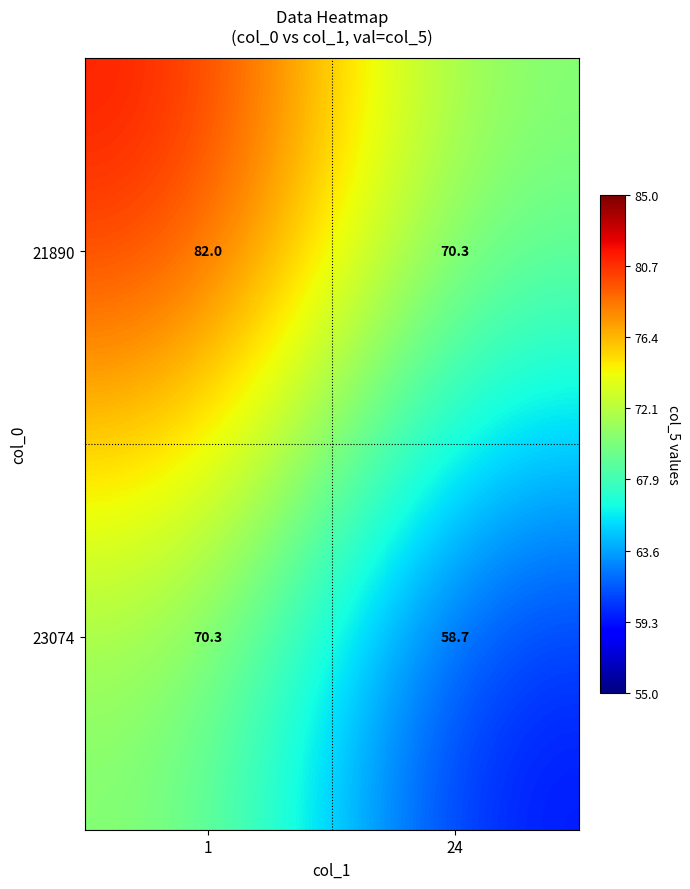

Rank the series by their average value, from highest to lowest.

21890, 23074